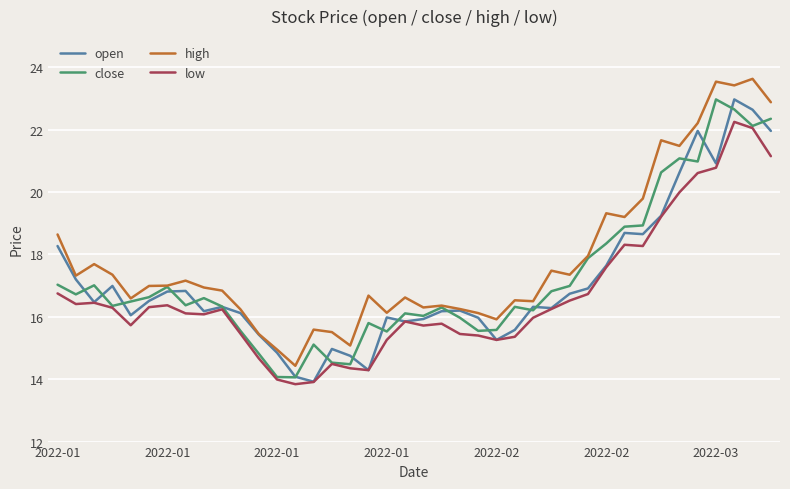

At how many categories does at least one series exceed 19?

10